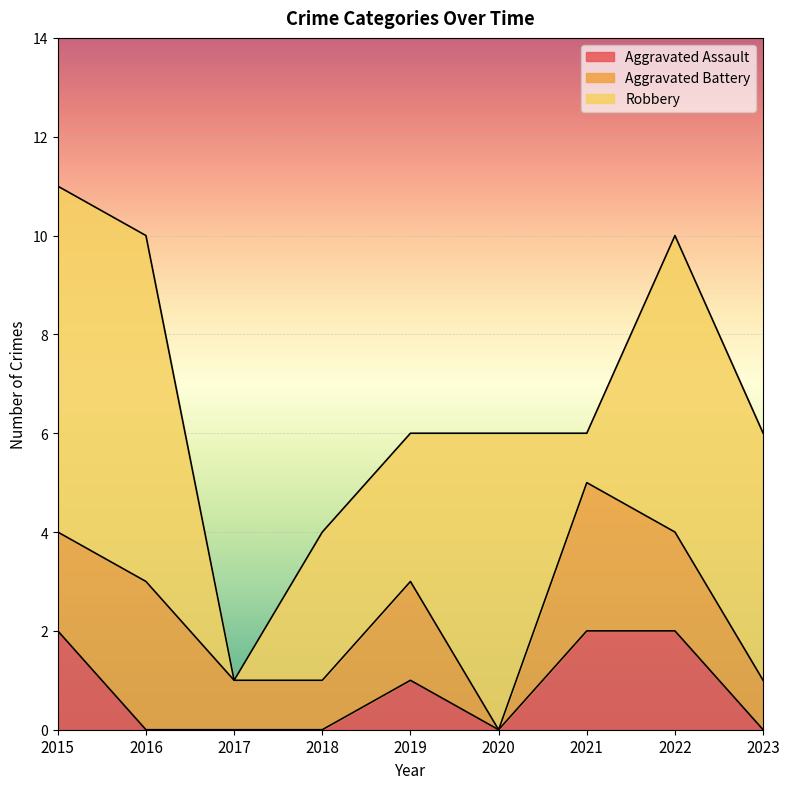

Which series has the largest total across all categories?

Robbery